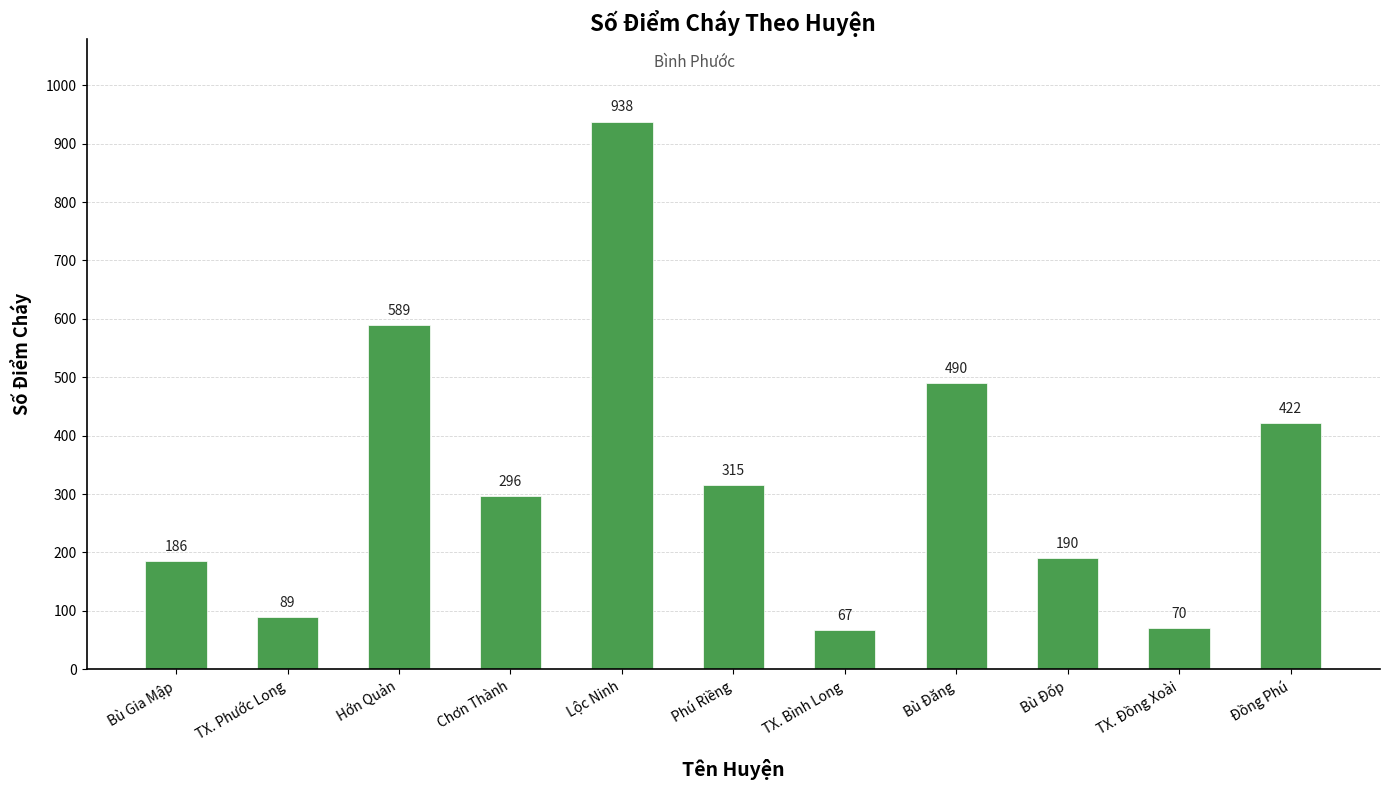

What is the change in value from Chơn Thành to Bù Đốp?

-106